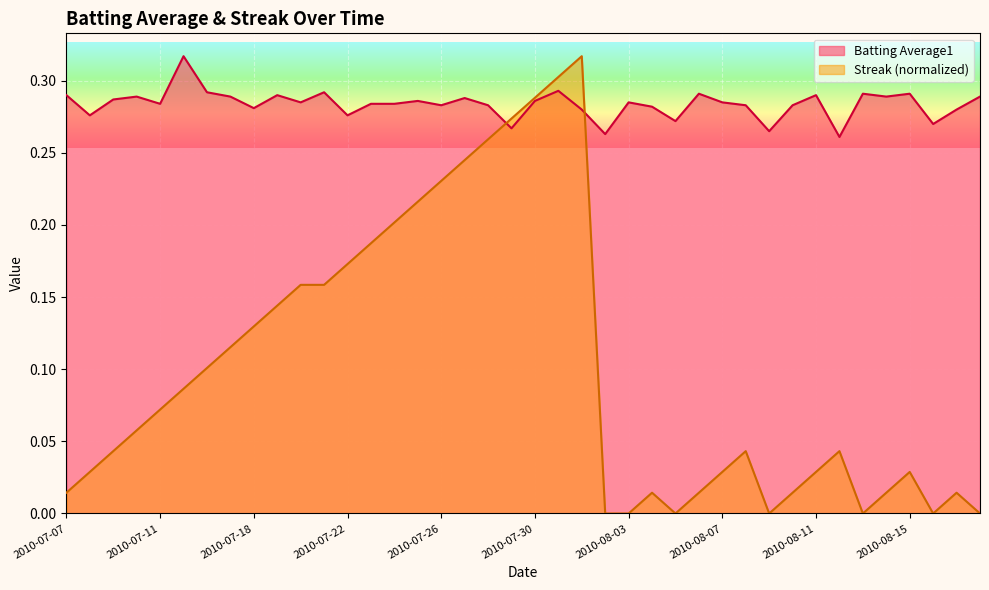

At which category does Streak reach its first local valley?

2010-08-05